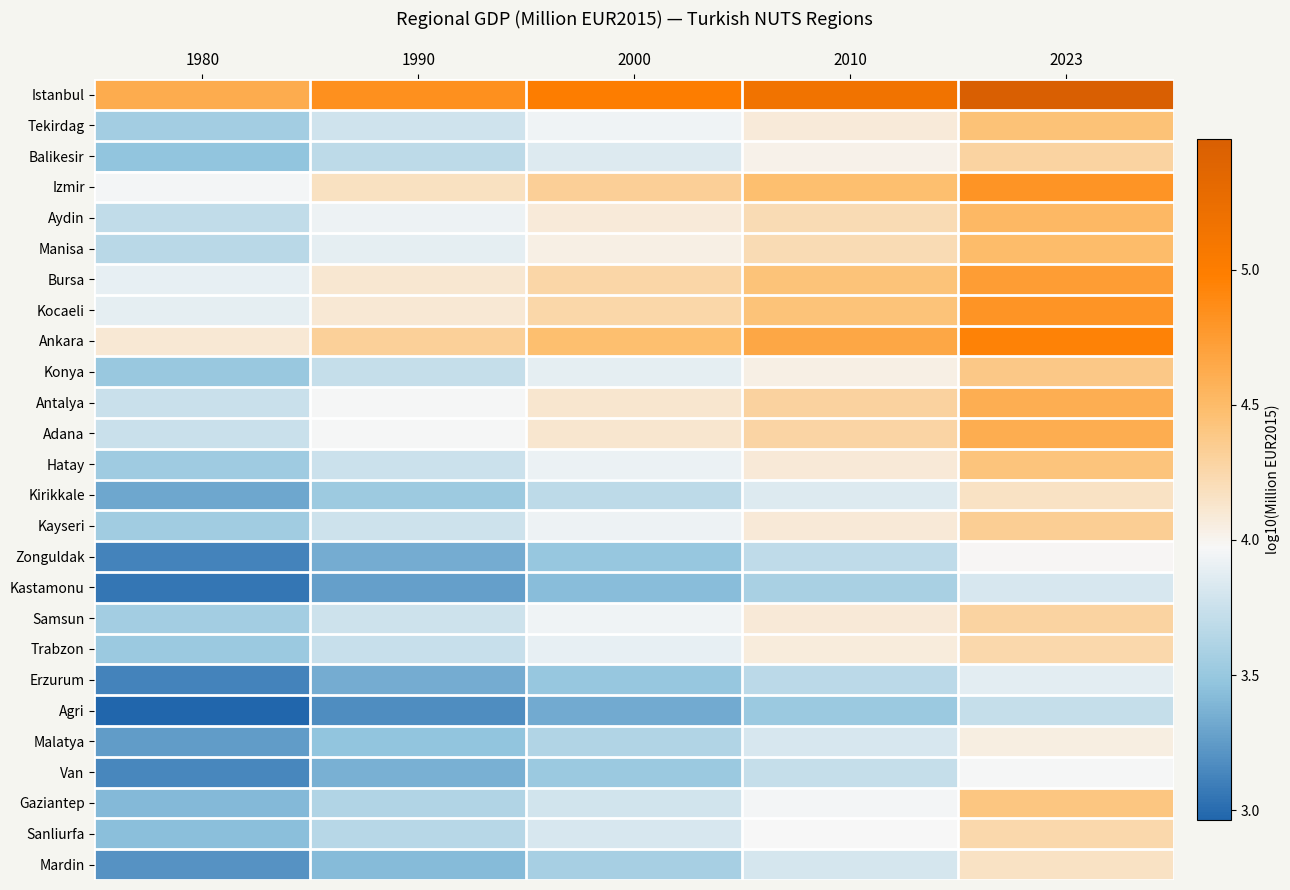

Reading right to left, what are all the values shown in this chart?

Istanbul: 2023=5.5	2010=5.2	2000=5.0	1990=4.8	1980=4.6
Tekirdag: 2023=4.4	2010=4.1	2000=3.9	1990=3.8	1980=3.6
Balikesir: 2023=4.3	2010=4.0	2000=3.8	1990=3.7	1980=3.5
Izmir: 2023=4.8	2010=4.5	2000=4.3	1990=4.2	1980=4.0
Aydin: 2023=4.5	2010=4.2	2000=4.1	1990=3.9	1980=3.7
Manisa: 2023=4.5	2010=4.2	2000=4.0	1990=3.9	1980=3.7
Bursa: 2023=4.7	2010=4.4	2000=4.3	1990=4.1	1980=3.9
Kocaeli: 2023=4.8	2010=4.4	2000=4.3	1990=4.1	1980=3.9
Ankara: 2023=4.9	2010=4.7	2000=4.5	1990=4.3	1980=4.1
Konya: 2023=4.4	2010=4.0	2000=3.9	1990=3.7	1980=3.5
Antalya: 2023=4.6	2010=4.3	2000=4.1	1990=4.0	1980=3.7
Adana: 2023=4.6	2010=4.3	2000=4.1	1990=4.0	1980=3.7
Hatay: 2023=4.4	2010=4.1	2000=3.9	1990=3.8	1980=3.5
Kirikkale: 2023=4.2	2010=3.8	2000=3.7	1990=3.5	1980=3.3
Kayseri: 2023=4.3	2010=4.1	2000=3.9	1990=3.8	1980=3.6
Zonguldak: 2023=4.0	2010=3.7	2000=3.5	1990=3.3	1980=3.1
Kastamonu: 2023=3.8	2010=3.6	2000=3.4	1990=3.3	1980=3.1
Samsun: 2023=4.3	2010=4.1	2000=3.9	1990=3.8	1980=3.6
Trabzon: 2023=4.2	2010=4.1	2000=3.9	1990=3.7	1980=3.5
Erzurum: 2023=3.9	2010=3.7	2000=3.5	1990=3.3	1980=3.1
Agri: 2023=3.7	2010=3.5	2000=3.3	1990=3.2	1980=3.0
Malatya: 2023=4.1	2010=3.8	2000=3.6	1990=3.5	1980=3.3
Van: 2023=4.0	2010=3.7	2000=3.5	1990=3.4	1980=3.1
Gaziantep: 2023=4.4	2010=4.0	2000=3.8	1990=3.6	1980=3.4
Sanliurfa: 2023=4.3	2010=4.0	2000=3.8	1990=3.7	1980=3.4
Mardin: 2023=4.2	2010=3.8	2000=3.6	1990=3.4	1980=3.2